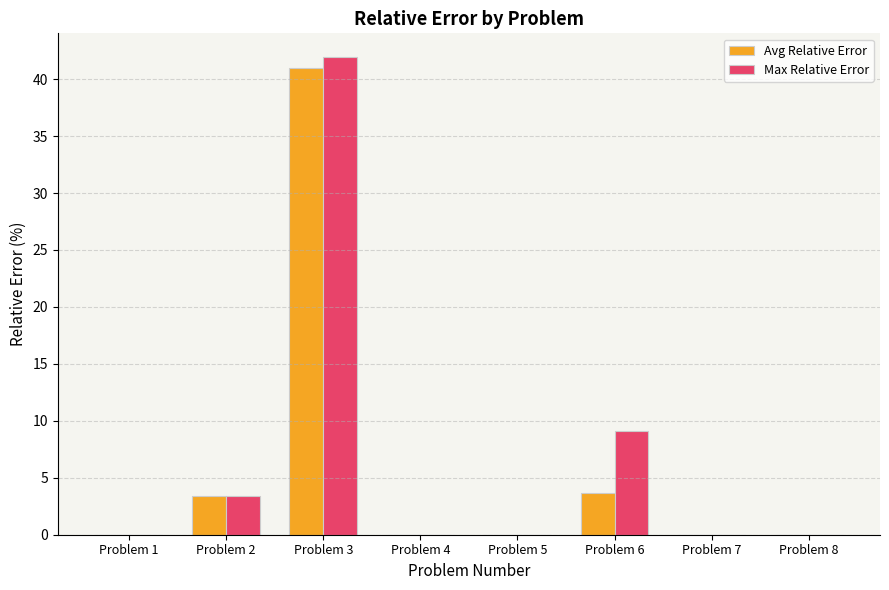

Between Problem 4 and Problem 6, which series saw the biggest shift?

Max Relative Error